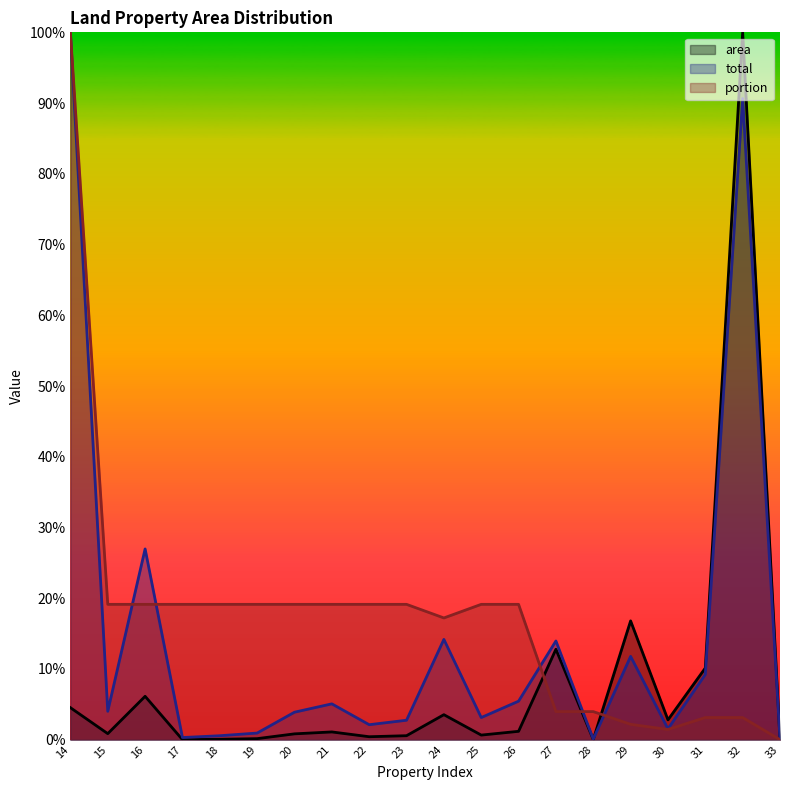

List the labels in order of total value, largest first.

14, 32, 16, 24, 27, 29, 31, 26, 21, 15, 20, 25, 23, 22, 30, 19, 18, 17, 28, 33